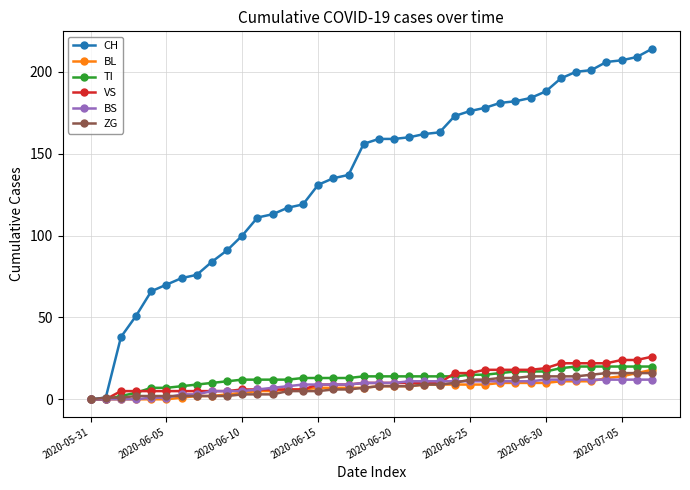

Reading right to left, extract all data points from this chart.

CH: 214	209	207	206	201	200	196	188	184	182	181	178	176	173	163	162	160	159	159	156	137	135	131	119	117	113	111	100	91	84	76	74	70	66	51	38	1	0
BL: 18	16	14	13	11	11	11	10	10	10	10	9	9	9	9	9	8	8	8	7	7	7	7	6	6	5	5	4	3	2	2	1	0	0	0	0	0	0
TI: 20	20	20	20	20	20	19	17	17	17	16	15	15	14	14	14	14	14	14	14	13	13	13	13	12	12	12	12	11	10	9	8	7	7	4	2	0	0
VS: 26	24	24	22	22	22	22	19	18	18	18	18	16	16	10	10	10	10	10	10	9	9	9	6	6	6	6	6	5	5	5	5	5	5	5	5	0	0
BS: 12	12	12	12	12	12	12	12	11	11	11	11	11	11	11	11	11	10	10	10	9	9	9	9	8	7	6	5	5	5	3	3	1	1	0	0	0	0
ZG: 16	16	16	16	15	14	14	14	14	13	13	12	12	10	9	9	8	8	8	7	6	6	5	5	5	3	3	3	2	2	2	2	2	2	2	1	1	0